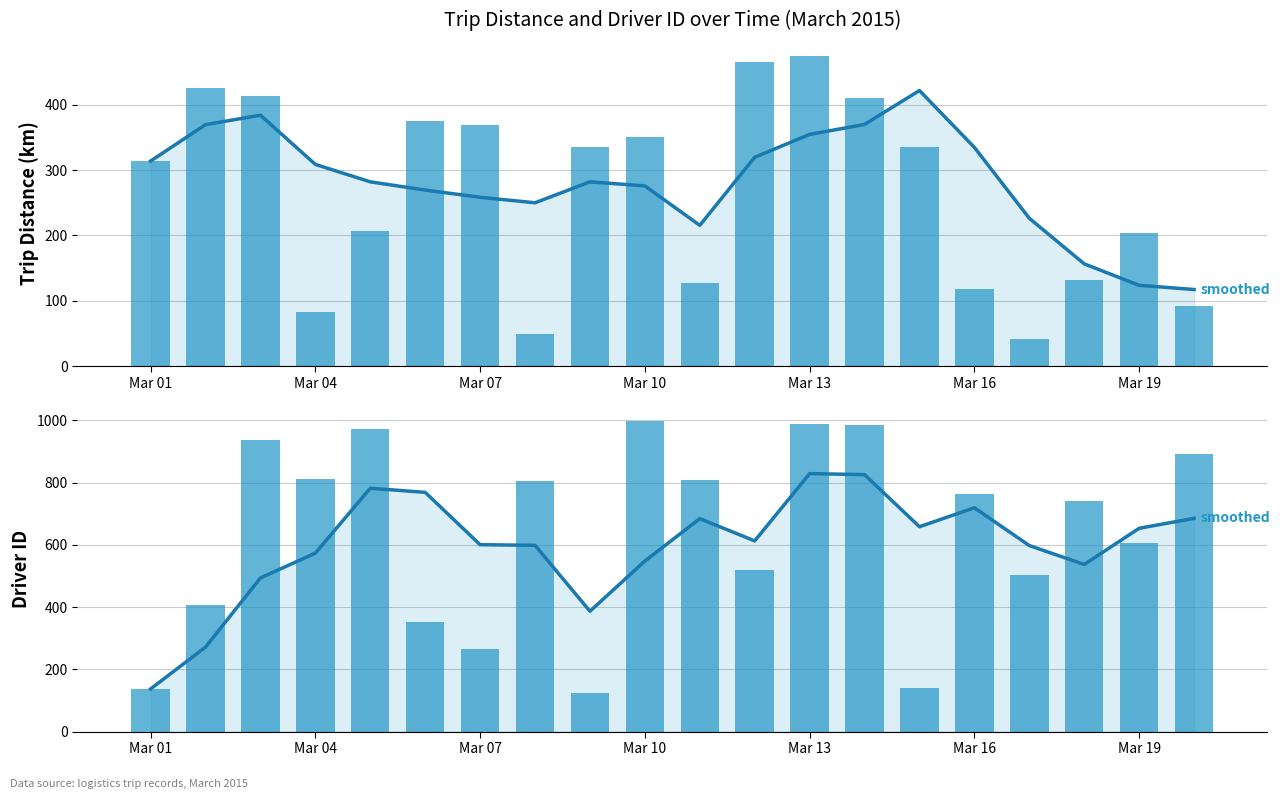

Which has a higher value, Mar 19 or Mar 04?

Mar 04